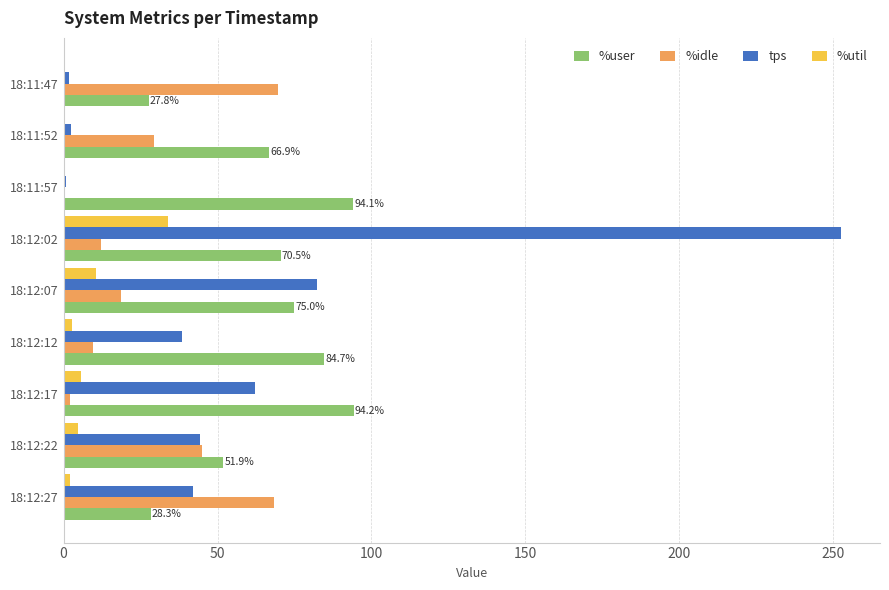

The value of %idle at 18:12:22 is 45.1. True or false?

True